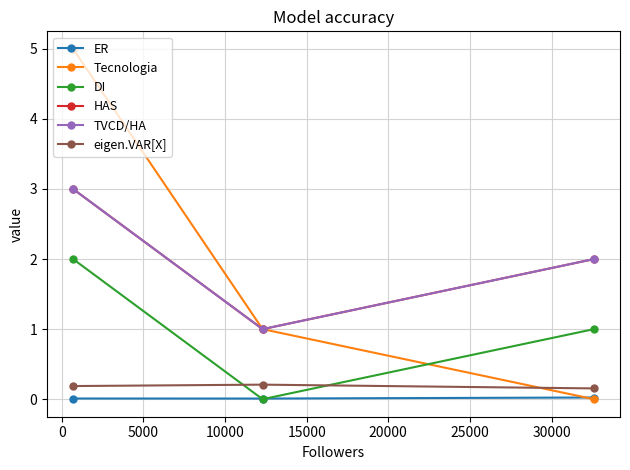

Is this an area chart (filled region under the line)?

No